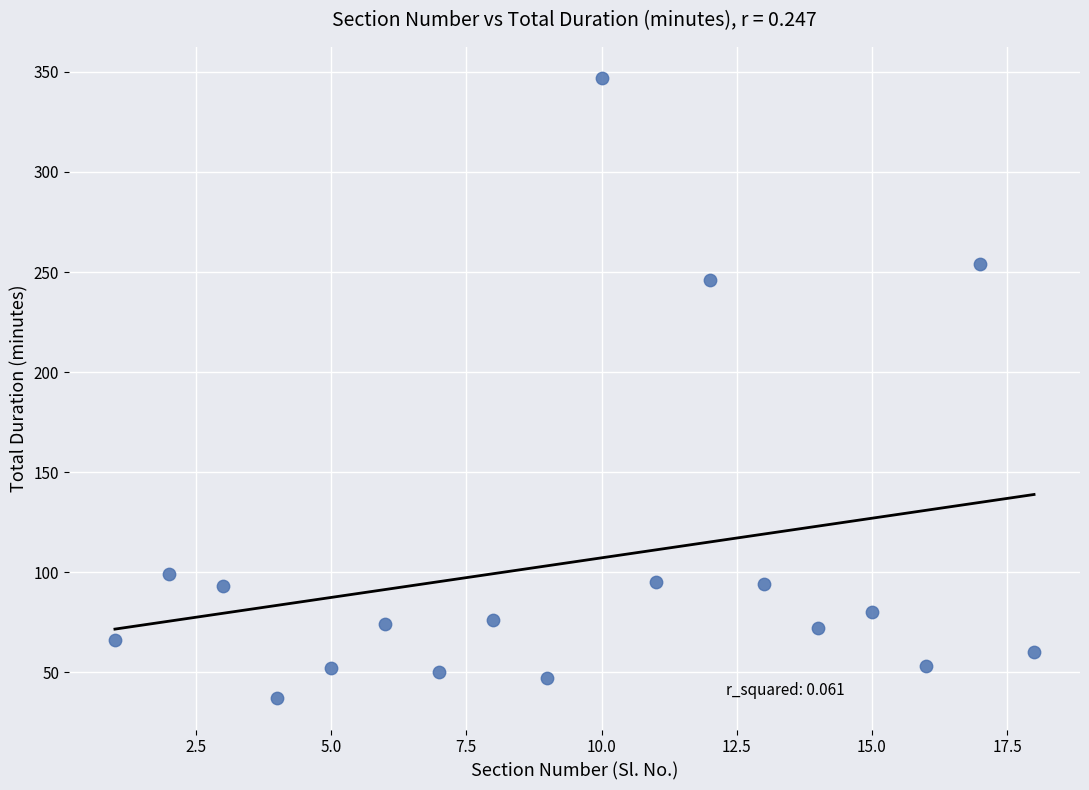

What is the range of X values (max minus min)?

17